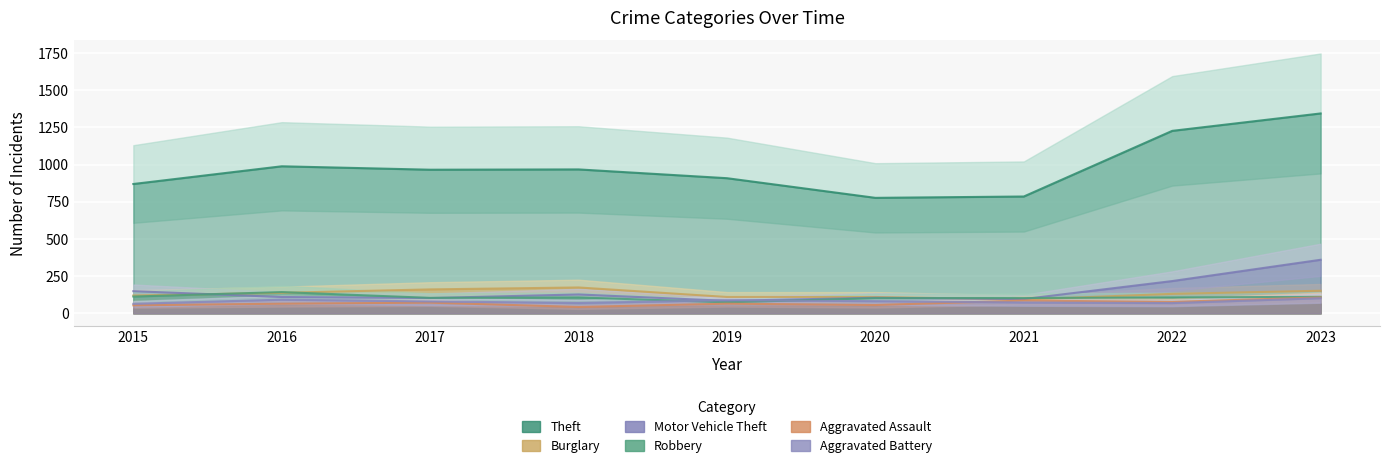

What is the value of the Robbery point at the 2nd from the left?

143